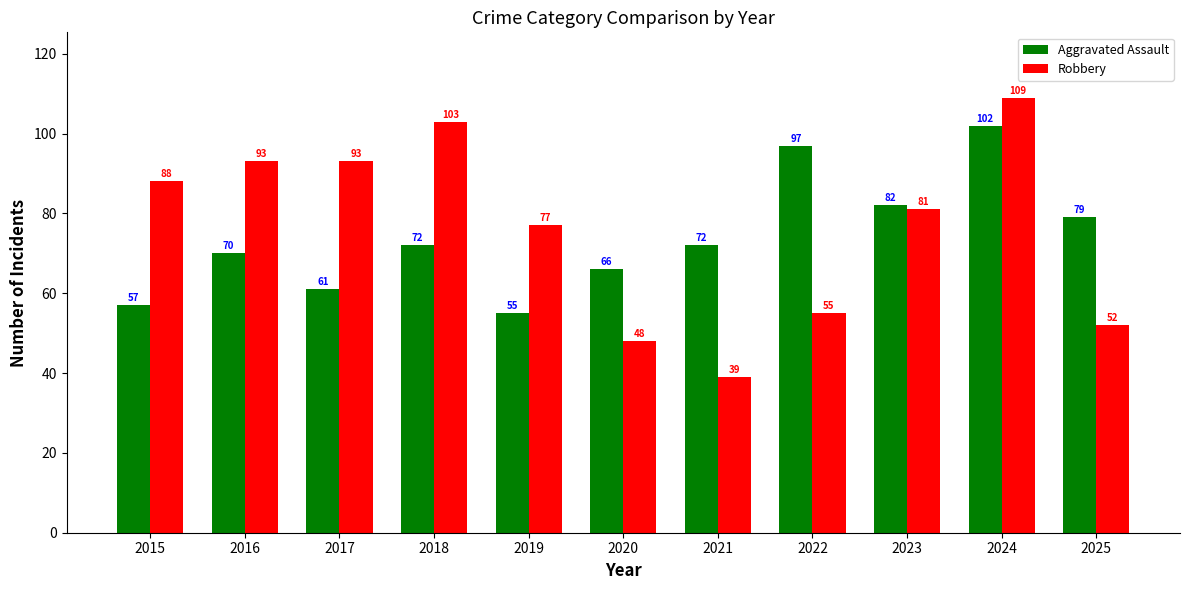

Rank the series by their maximum value, from lowest to highest.

Aggravated Assault, Robbery